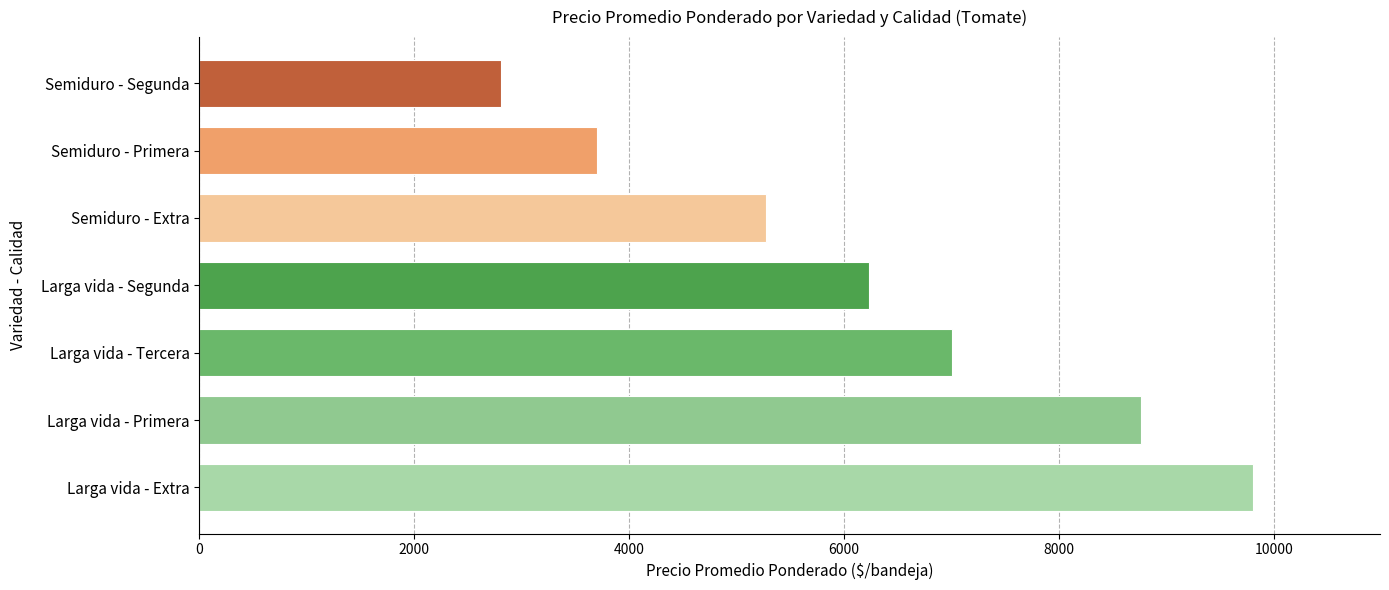

Read the value at Larga vida - Segunda, to the nearest 50.

6250